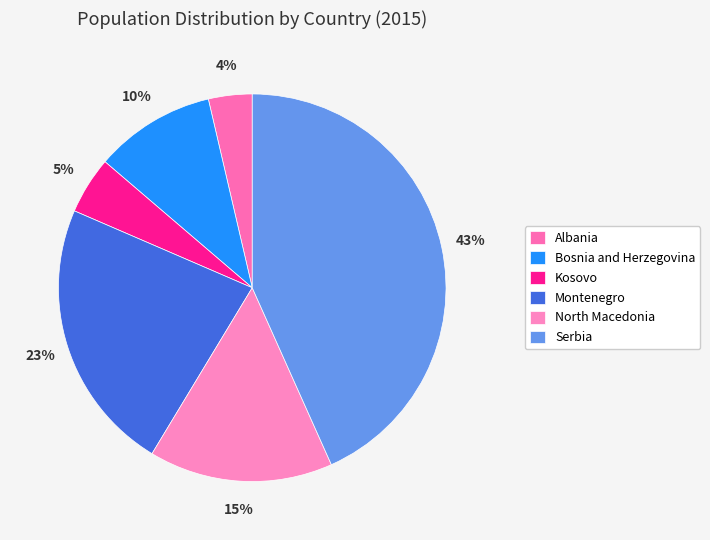

The Albania slice represents 4% of the pie. True or false?

True